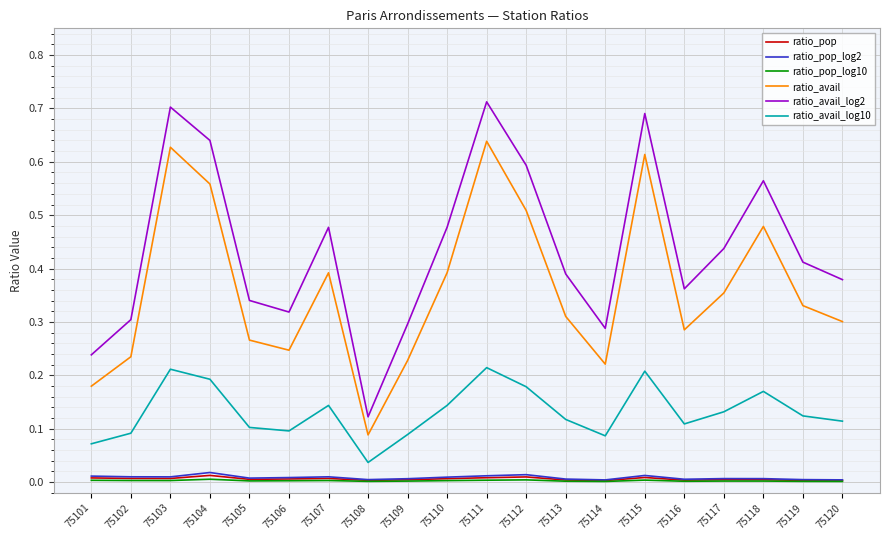

What are all the series names shown in the legend?

ratio_pop, ratio_pop_log2, ratio_pop_log10, ratio_avail, ratio_avail_log2, ratio_avail_log10